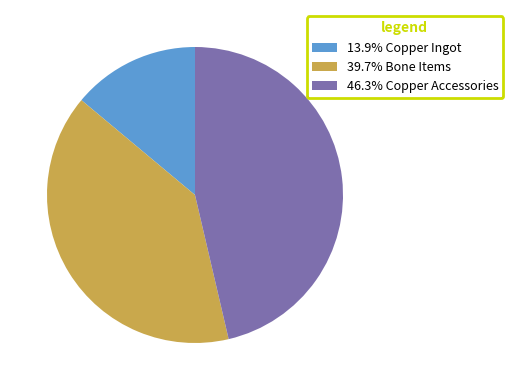

Does 46.3% Copper Accessories account for over 50% of the chart?

No